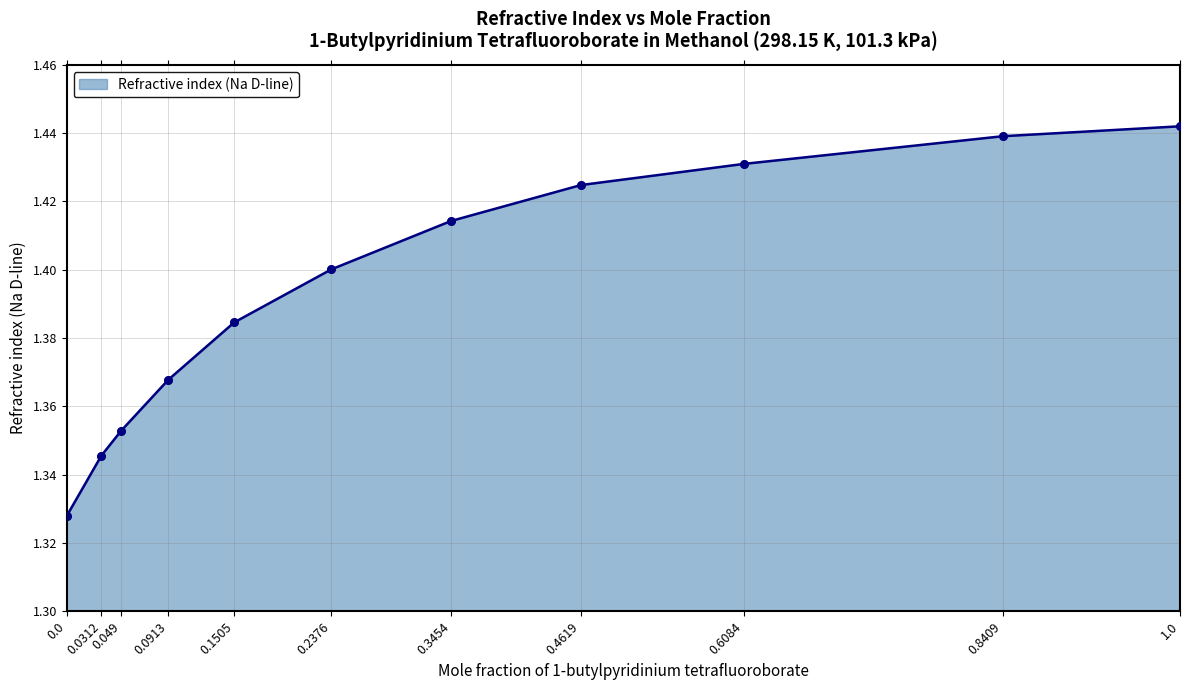

Between 0.4619 and 0.049, which is larger?

0.4619